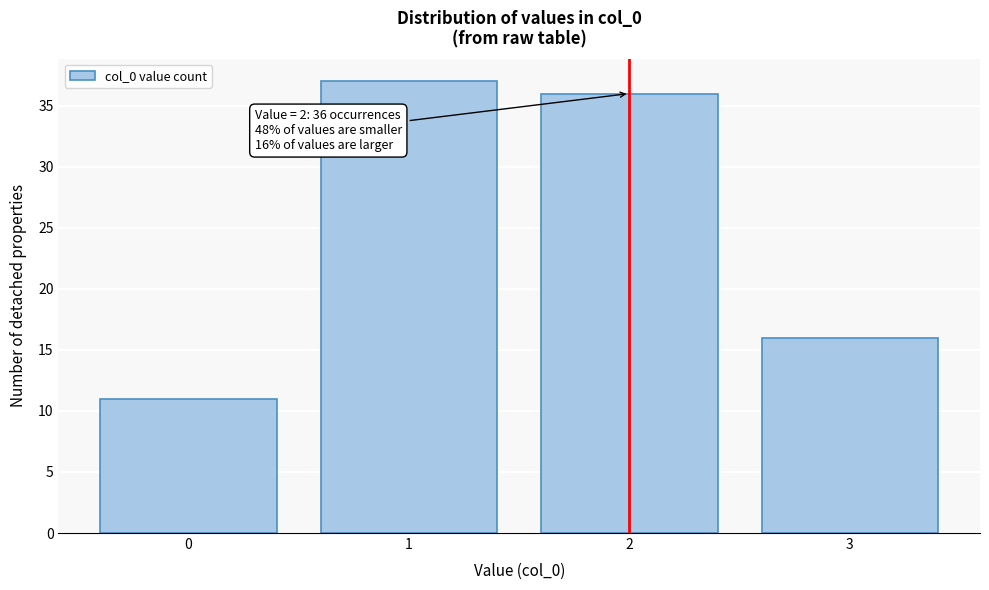

Over which range of the x-axis is the bar tallest?

0.5 to 1.5